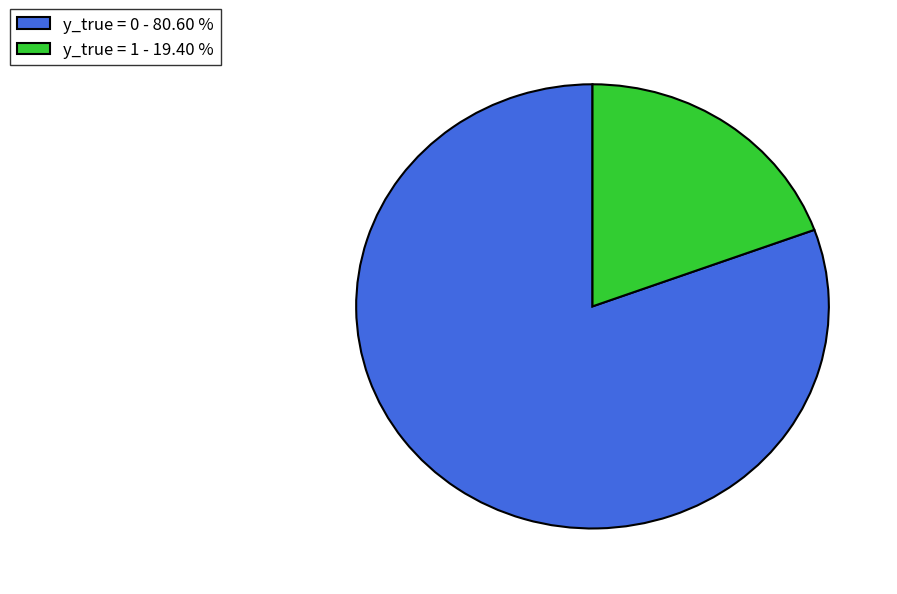

Does any single category account for the majority?

Yes